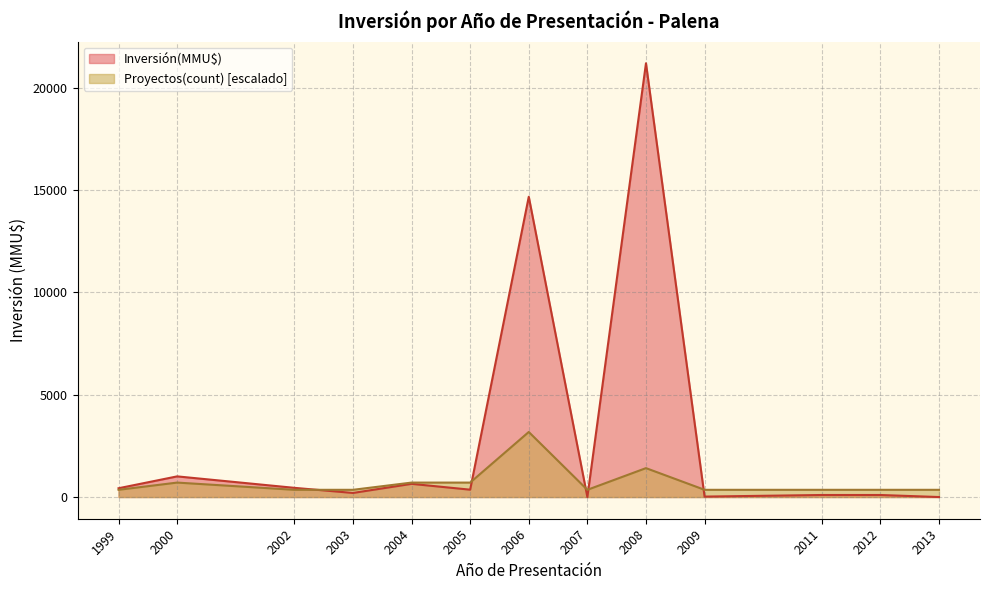

Rank the series at 2008 from lowest to highest value.

Proyectos(count) [escalado], Inversión(MMU$)